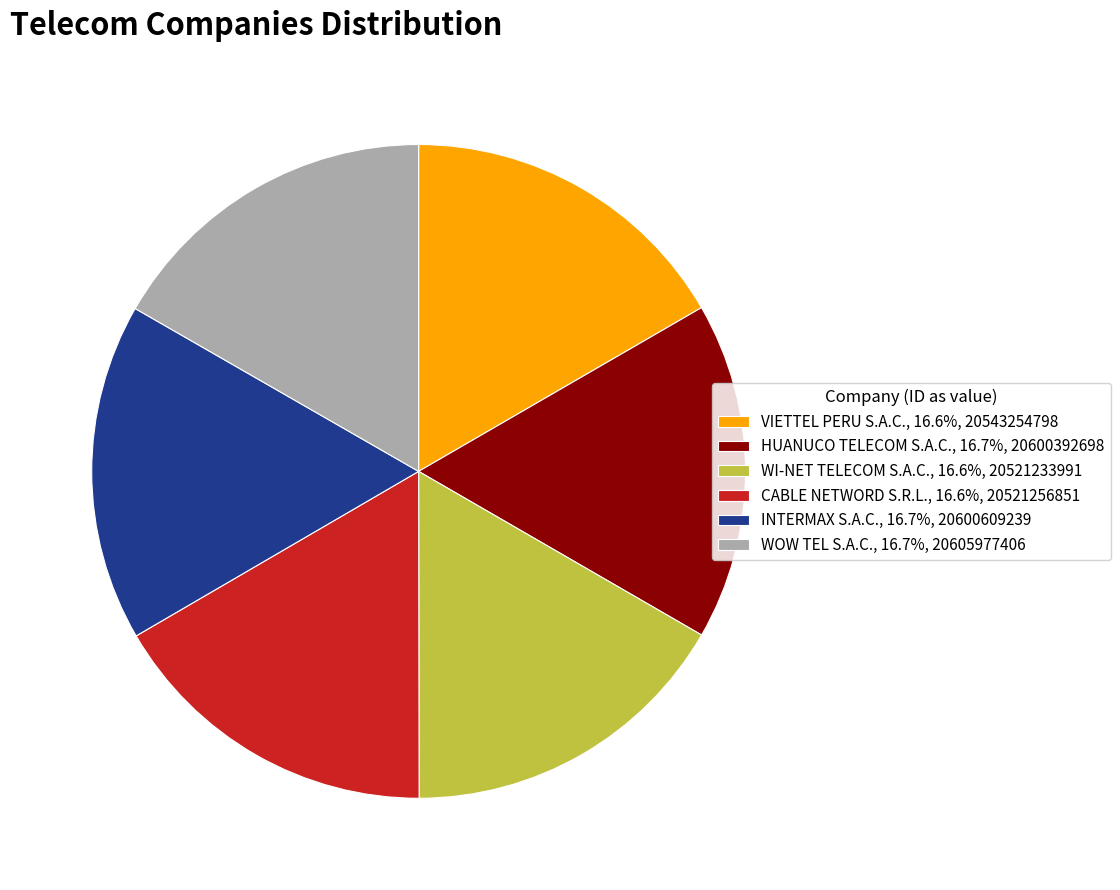

Does WI-NET TELECOM S.A.C. account for over 50% of the chart?

No